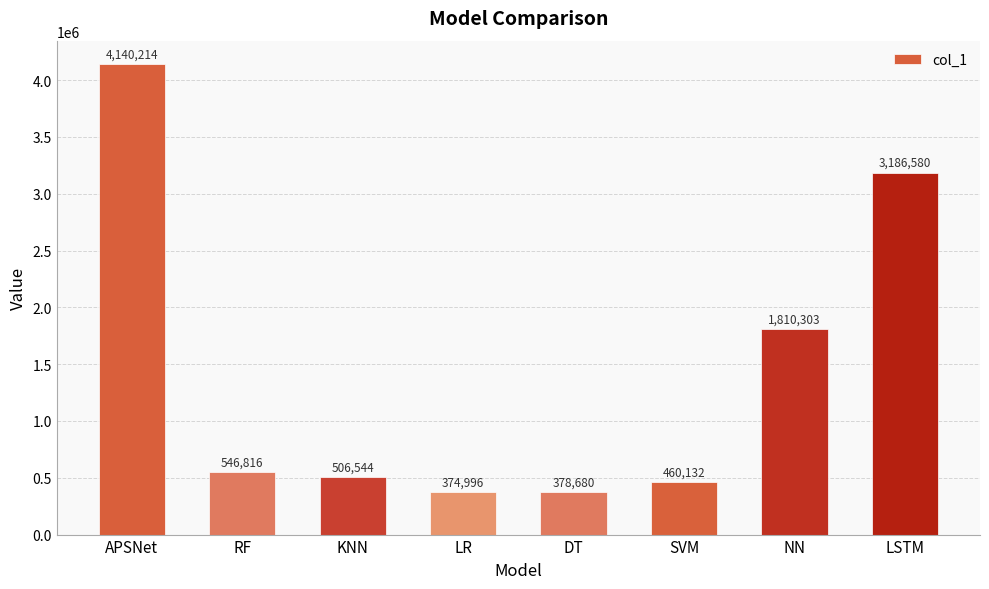

Reading right to left, transcribe all the data shown in this chart.

3186580	1810303	460132	378680	374996	506544	546816	4140214